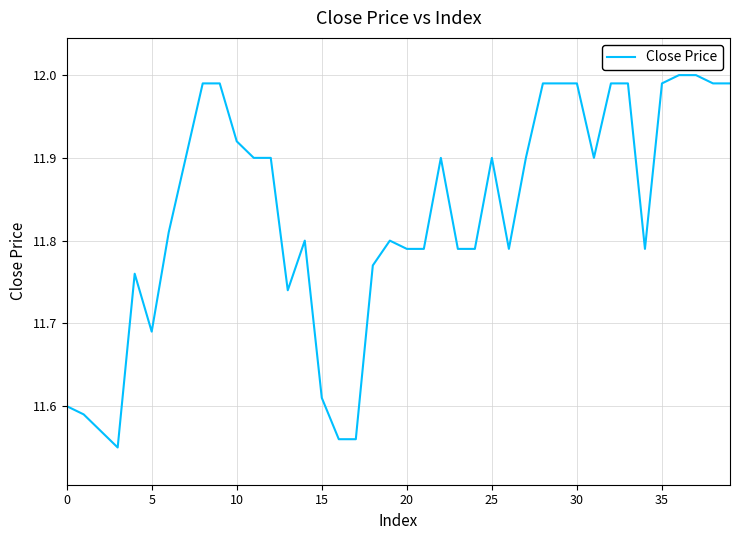

What is the difference between the second highest and second lowest values?

0.4